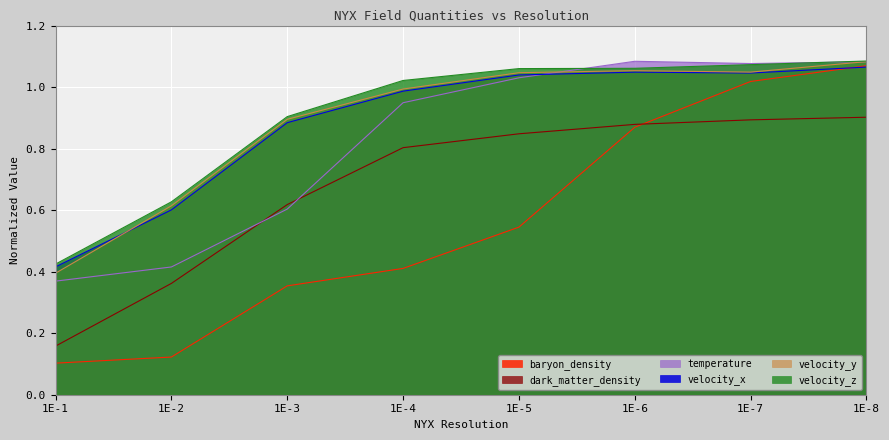

What is the difference between the maximum and minimum values in the temperature series?

0.7